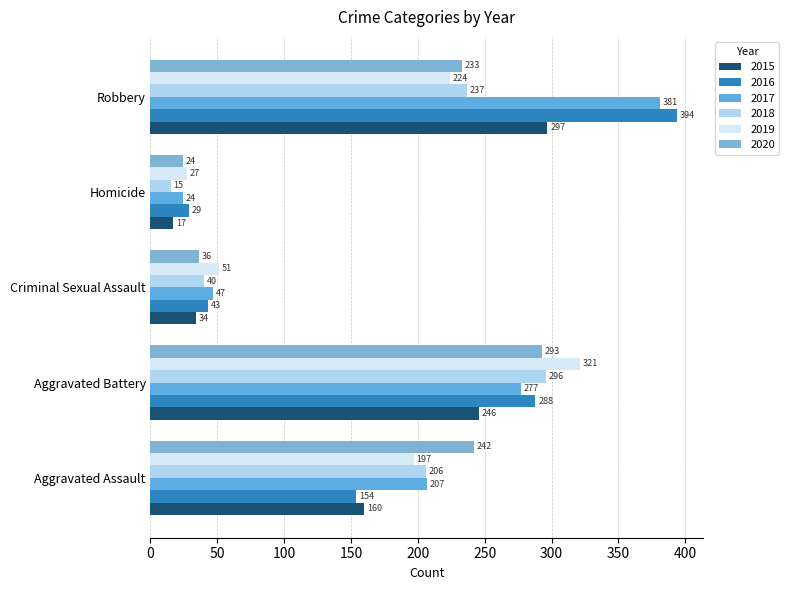

At which category is the sum across all series the highest?

Robbery